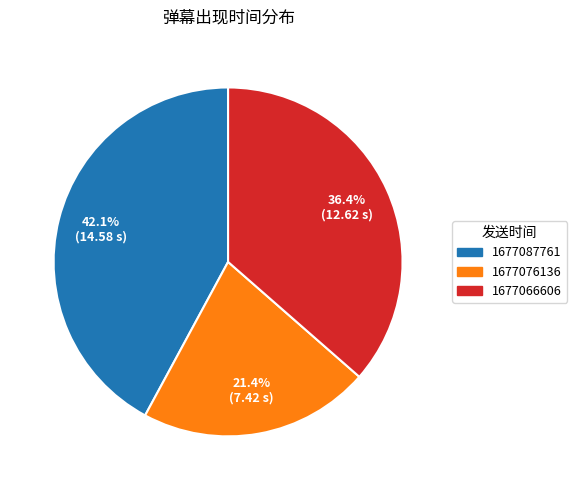

How much of the chart is everything except 1677066606?

63.6%